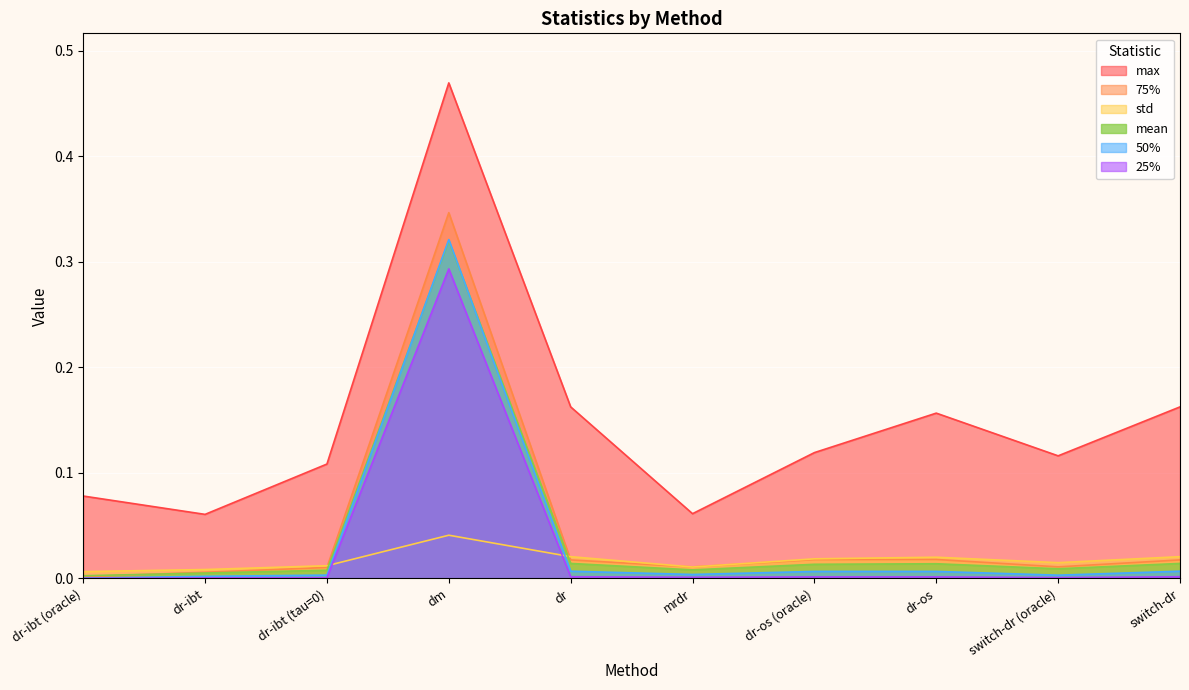

What is the label of the 9th point from the left?

switch-dr (oracle)